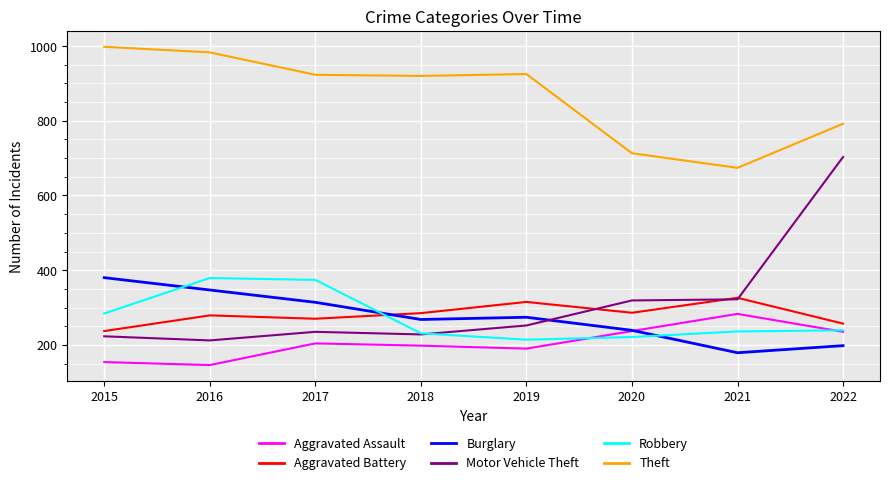

Which series ends up on top after the final intersection of Burglary and Motor Vehicle Theft?

Motor Vehicle Theft